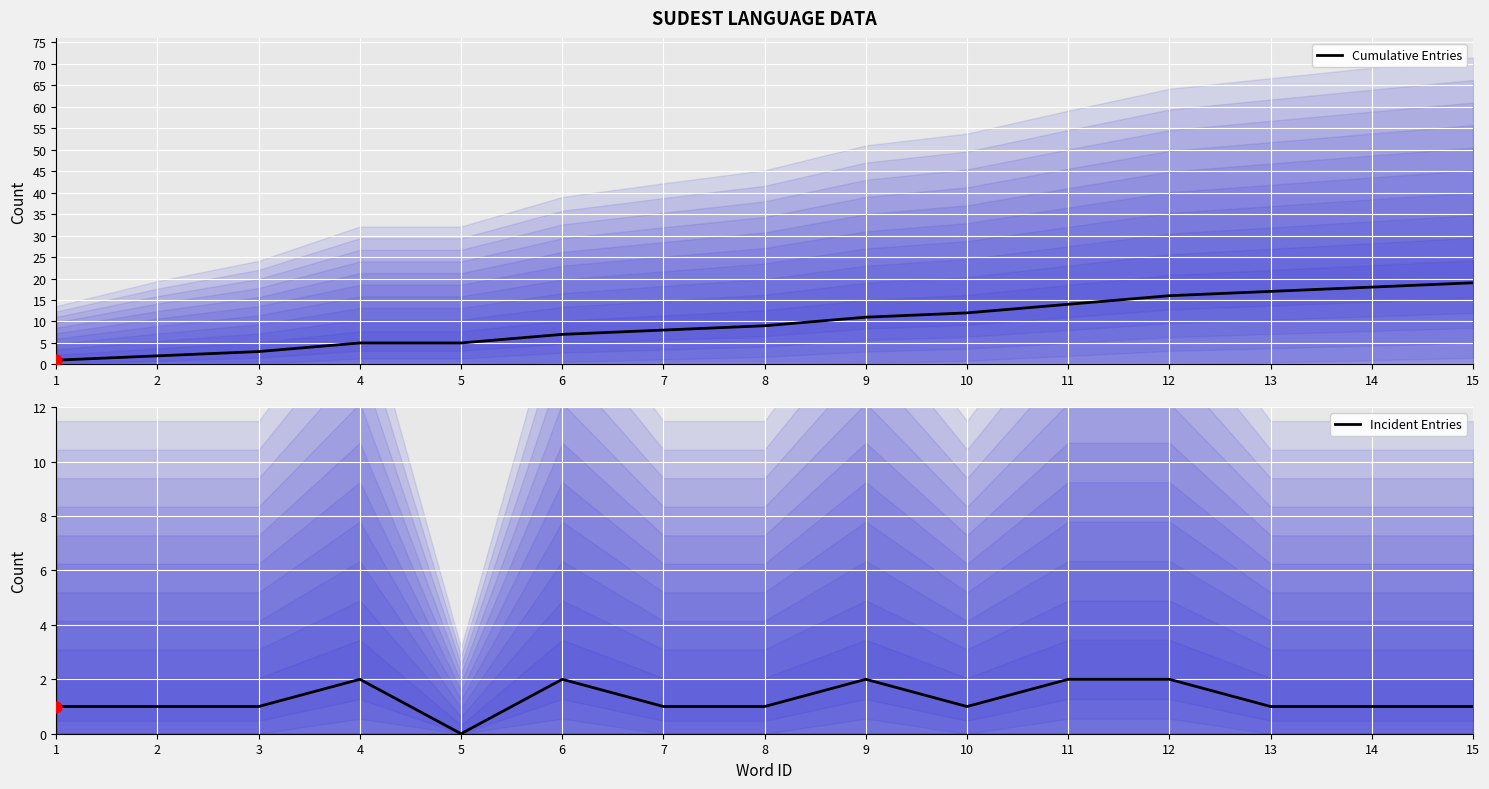

Which series reaches the minimum Y coordinate?

Incident Entries